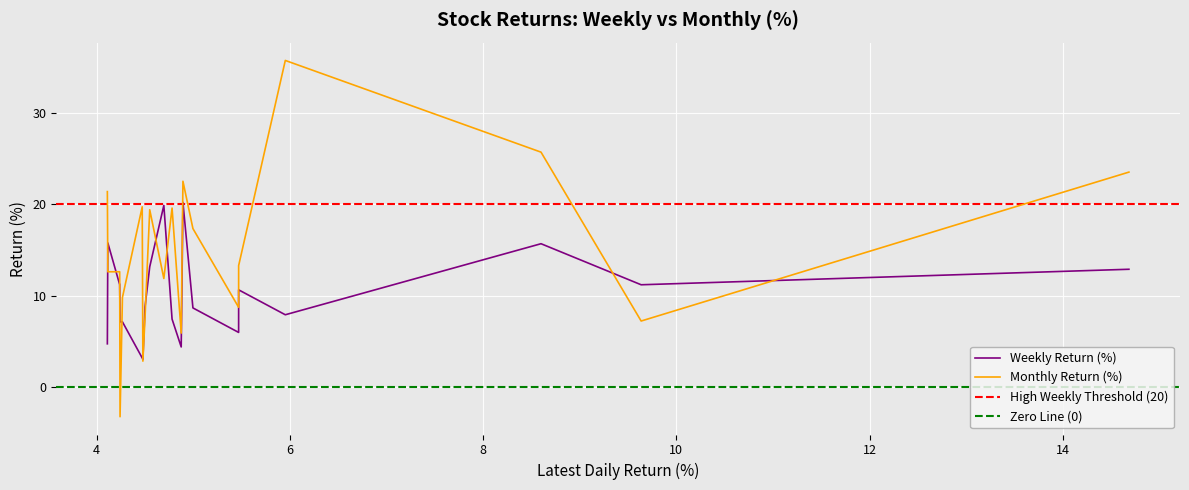

What is the minimum value for Monthly Return (%)?

-3.2